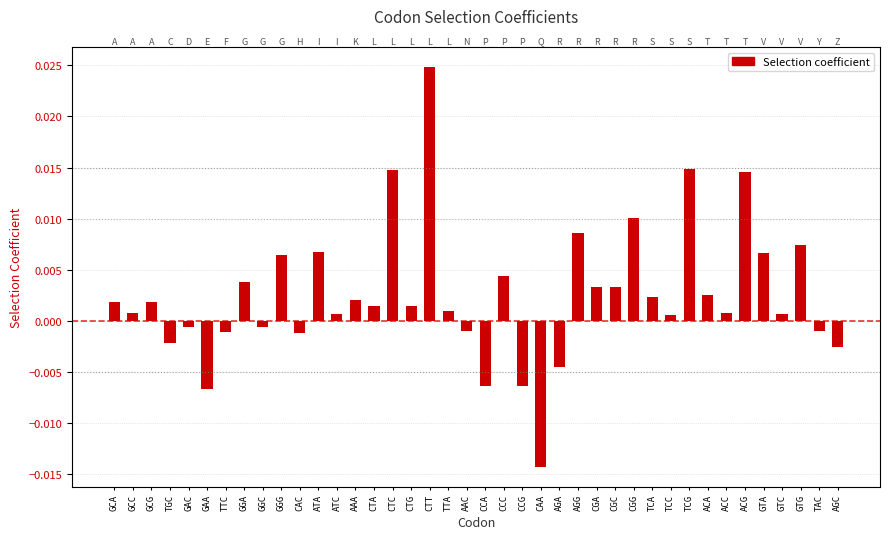

Which category has the lowest value across all series?

CAA